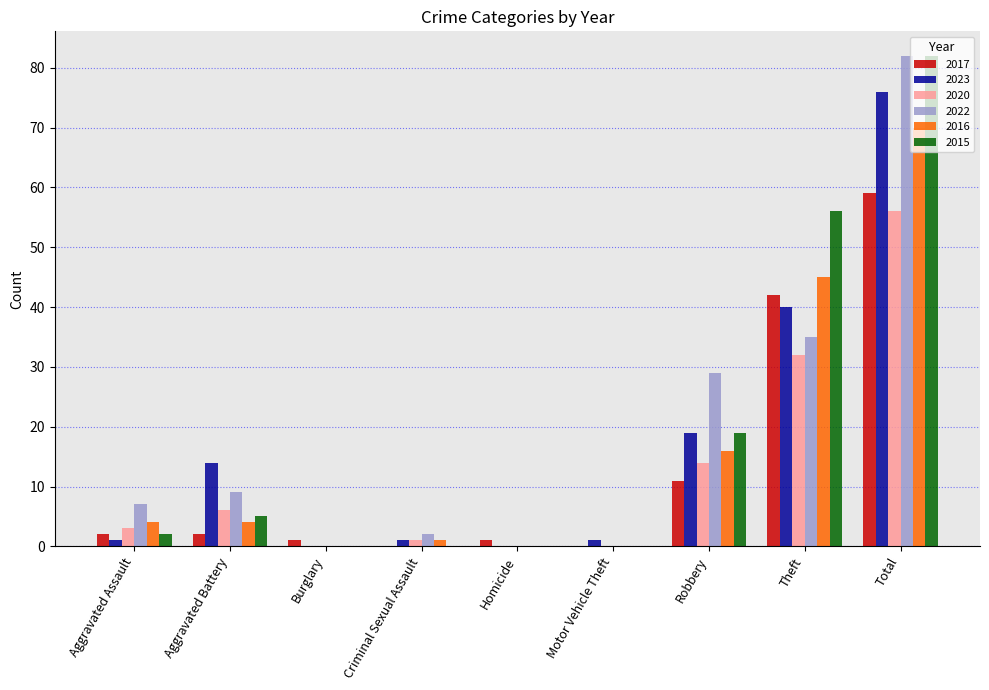

At which category is the sum across all series the highest?

Total